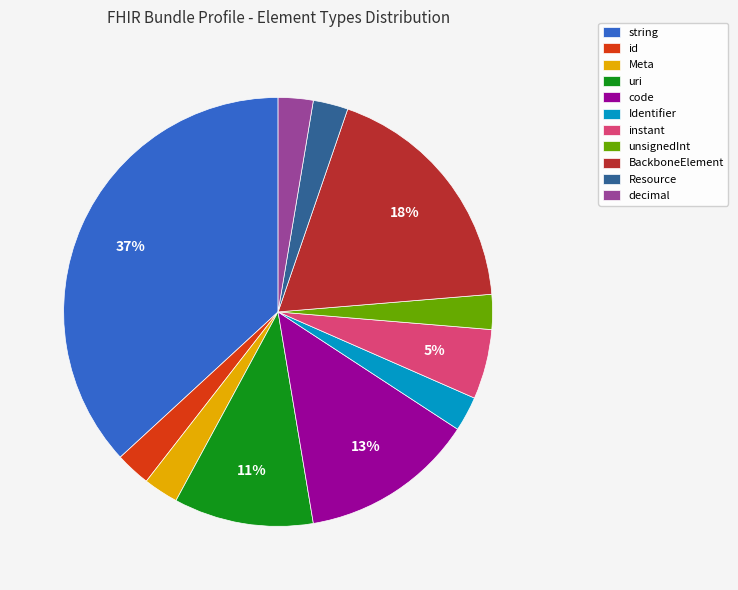

Does decimal represent more than half of the total?

No